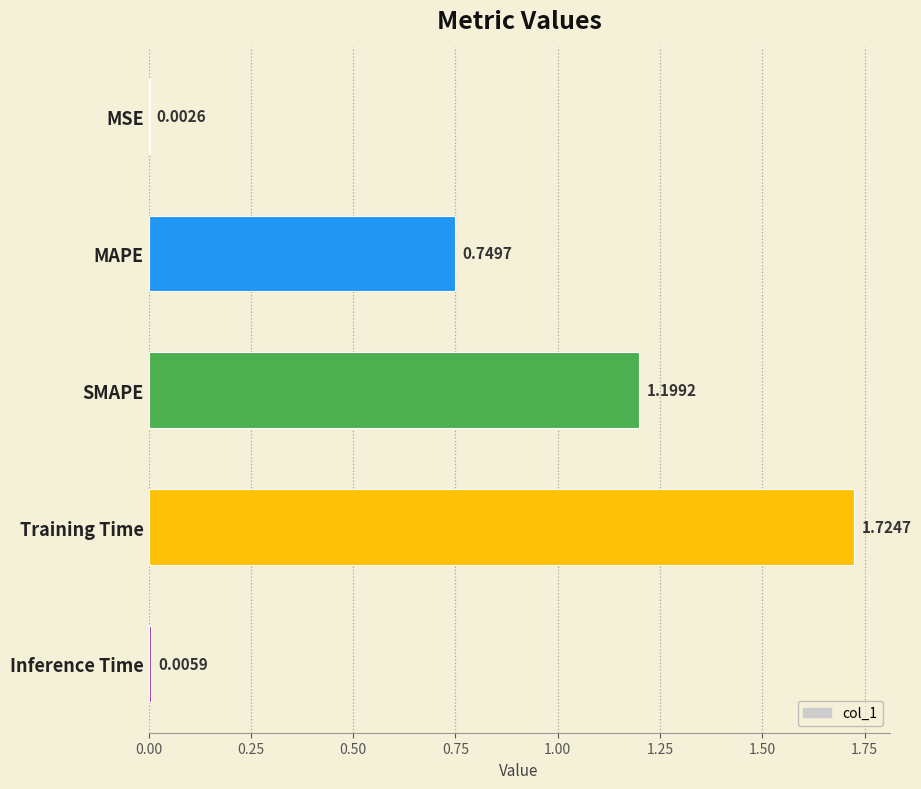

What is the sum of all values?

3.7